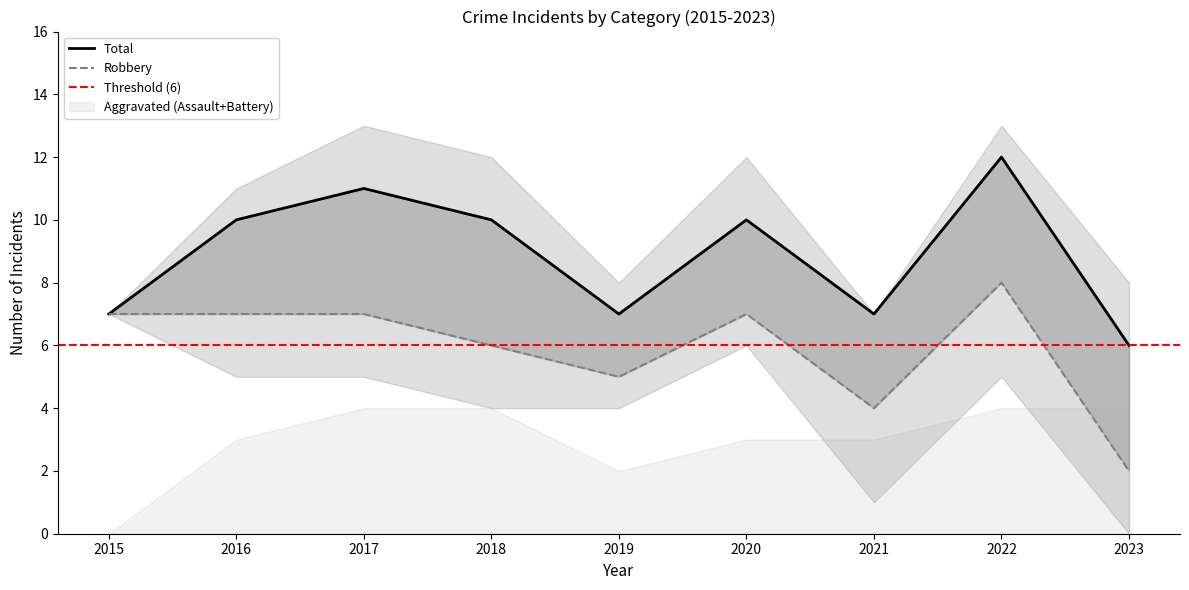

Reading left to right, transcribe all the data shown in this chart.

Robbery: 2015=7	2016=7	2017=7	2018=6	2019=5	2020=7	2021=4	2022=8	2023=2
Total: 2015=7	2016=10	2017=11	2018=10	2019=7	2020=10	2021=7	2022=12	2023=6